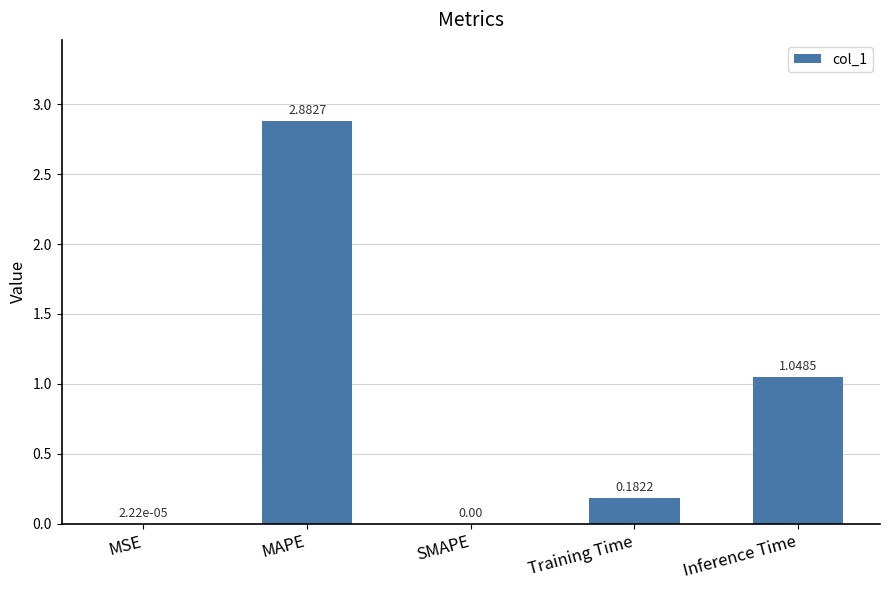

At which category does the chart reach its peak across all series?

MAPE